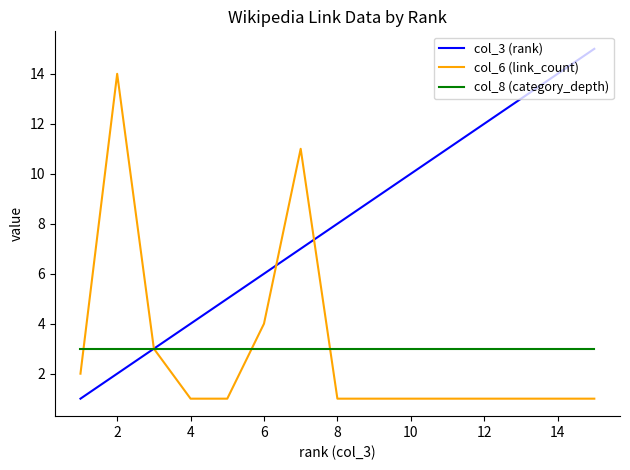

What is the difference between the maximum and minimum values in the col_3 (rank) series?

14